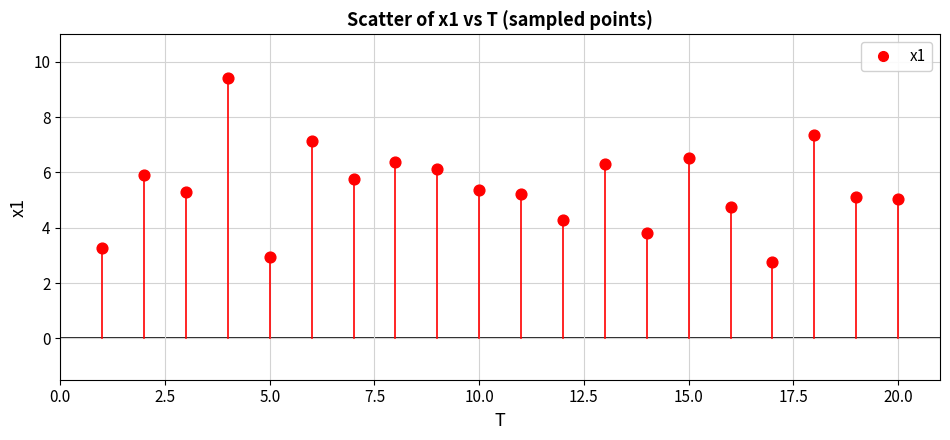

What is the range of Y values (max minus min)?

6.6